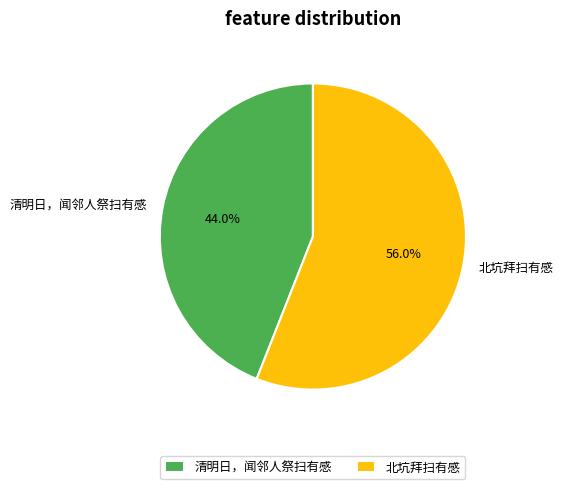

What portion of the pie excludes 北坑拜扫有感?

44.0%